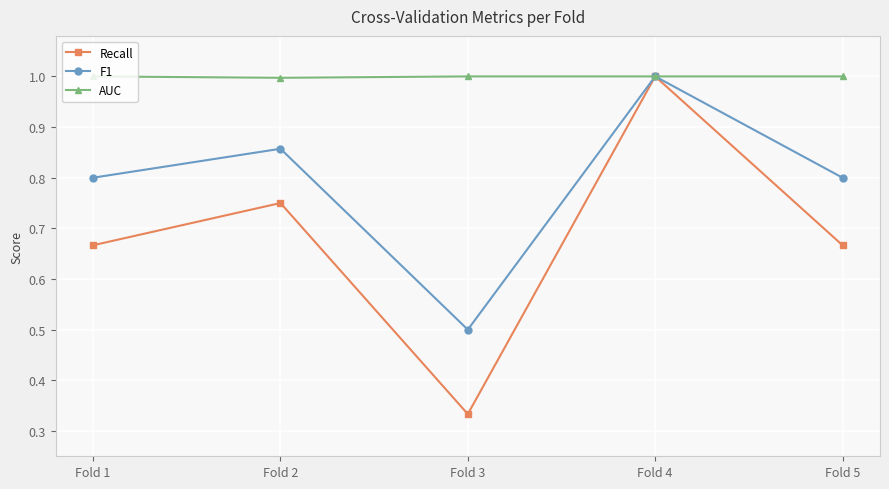

At which category does F1 reach its first local peak?

Fold 2